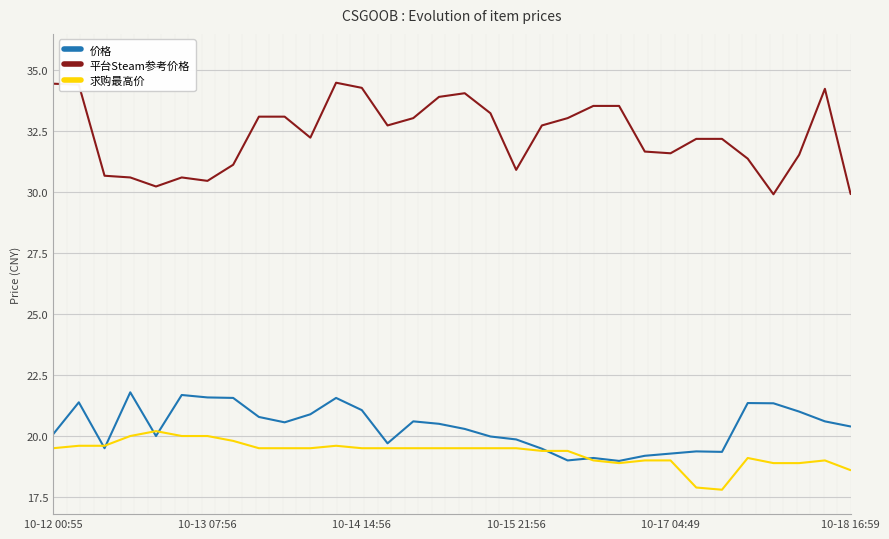

True or false: 平台Steam参考价格 and 价格 cross at least once.

False